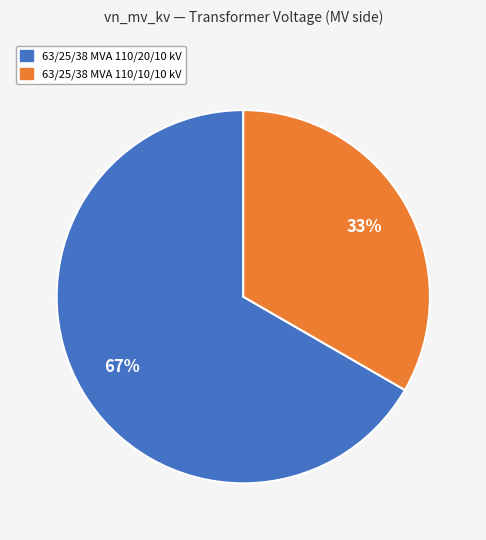

Is 63/25/38 MVA 110/20/10 kV the majority of the pie?

Yes